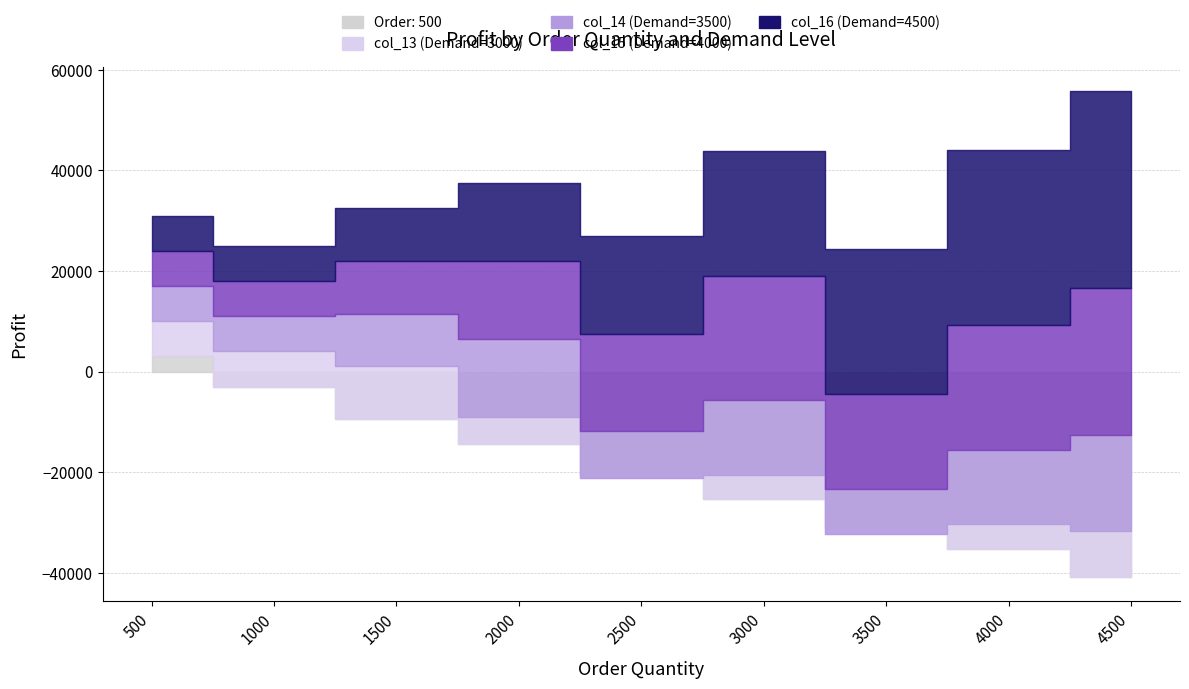

What are all the series names shown in the legend?

Order: 500, col_13 (Demand=3000), col_14 (Demand=3500), col_15 (Demand=4000), col_16 (Demand=4500)